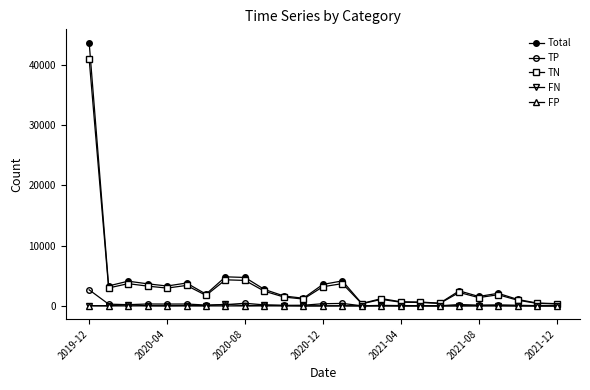

What is the difference between the second highest and second lowest values in the Total series?

4423